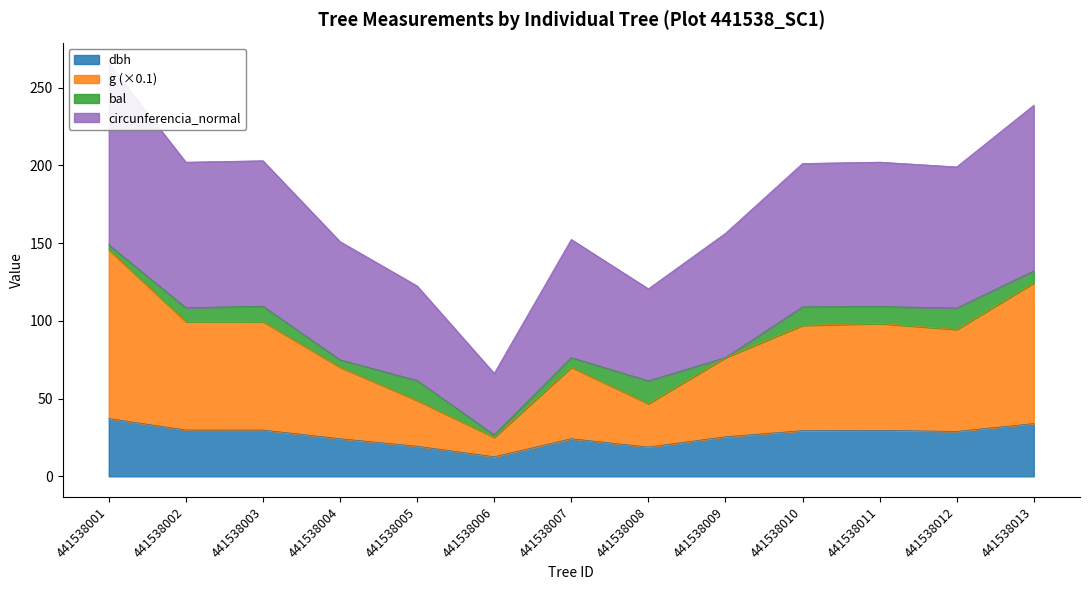

Which category has the lowest value in the dbh series?

441538006